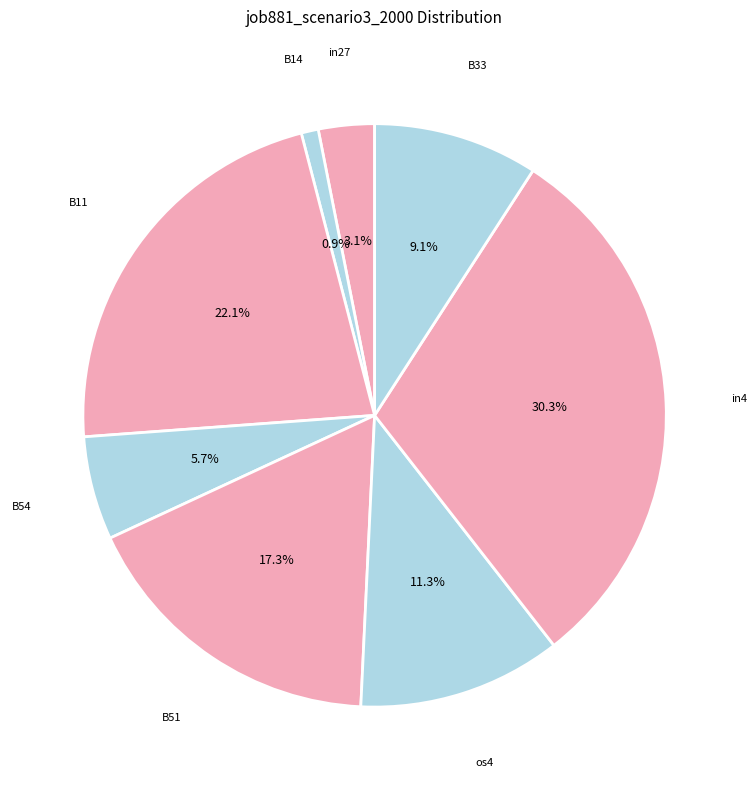

Does any single category account for the majority?

No